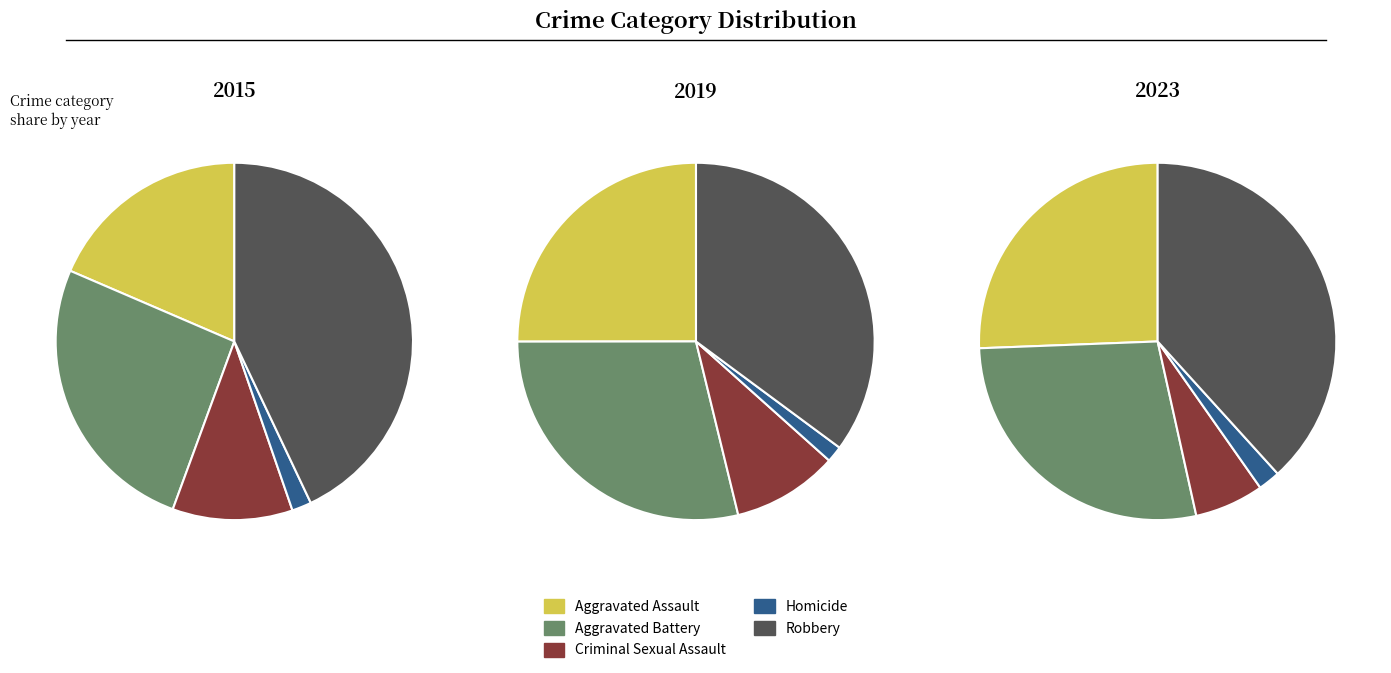

Which series has the largest range (max minus min)?

Robbery